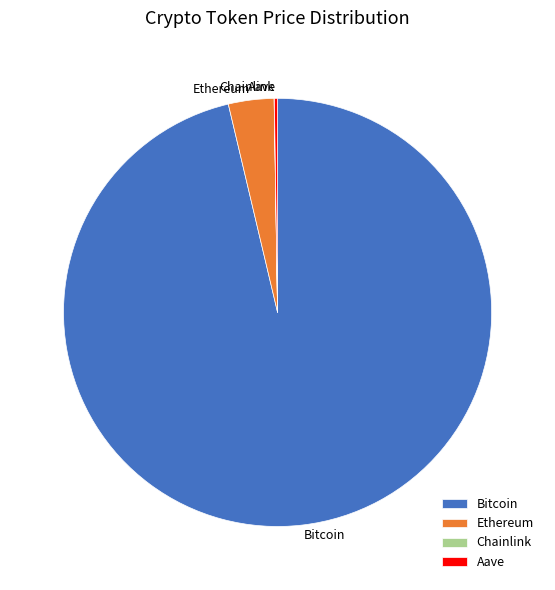

Which slice represents more than half of the pie?

Bitcoin